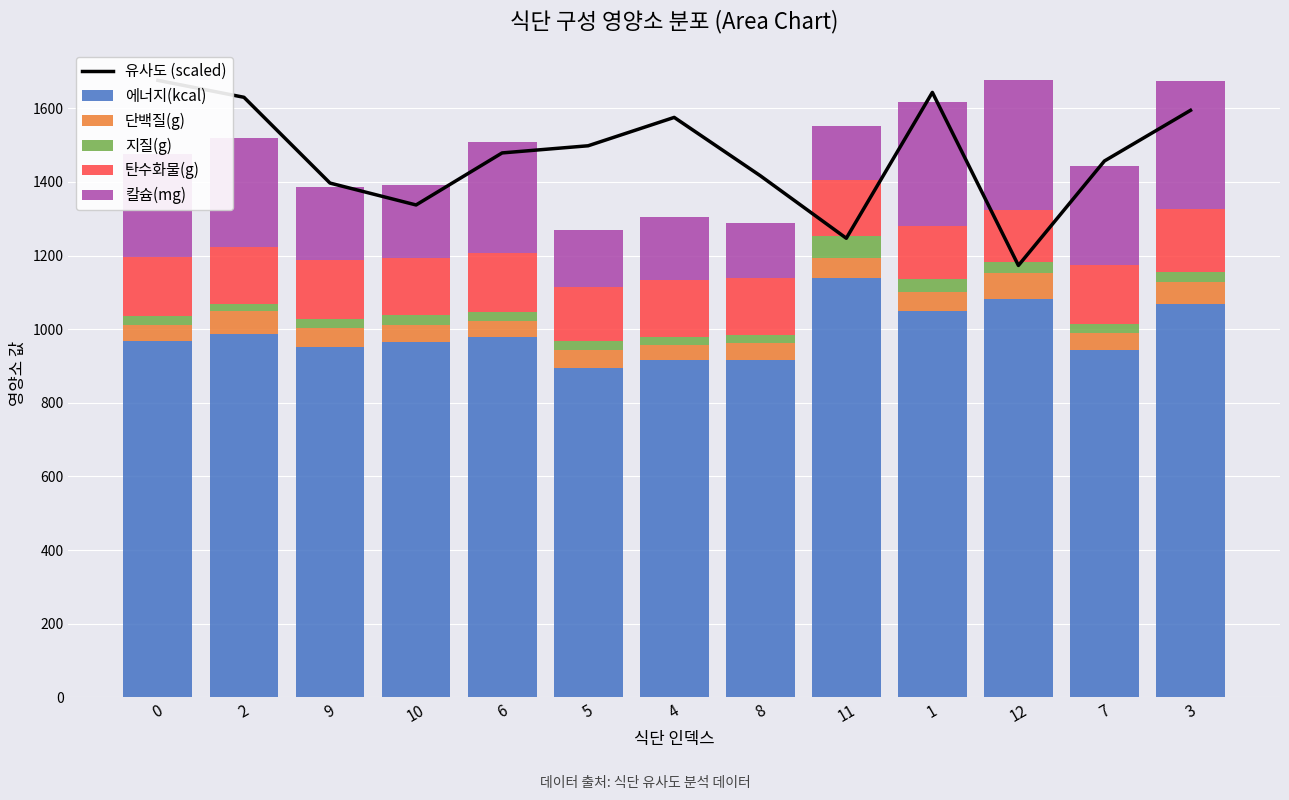

What is the total value across all series at 5?

2767.0